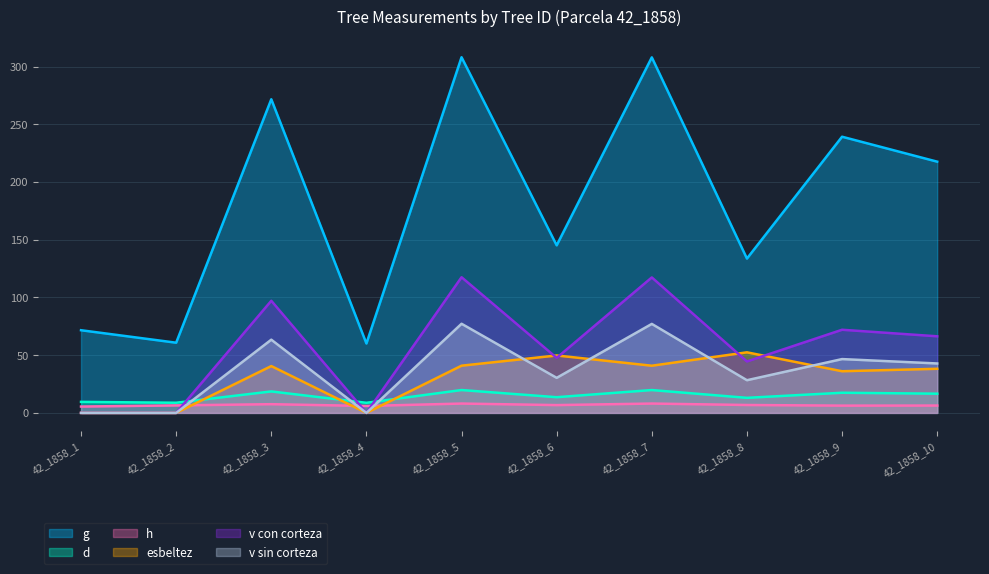

How many data points in h are less than 6?

1